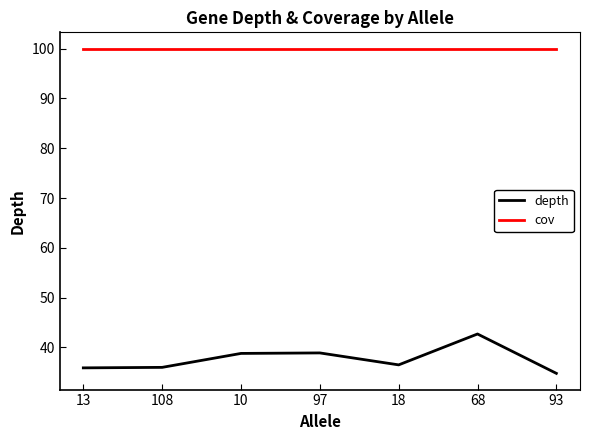

The value of depth at 68 is 74.4. True or false?

False